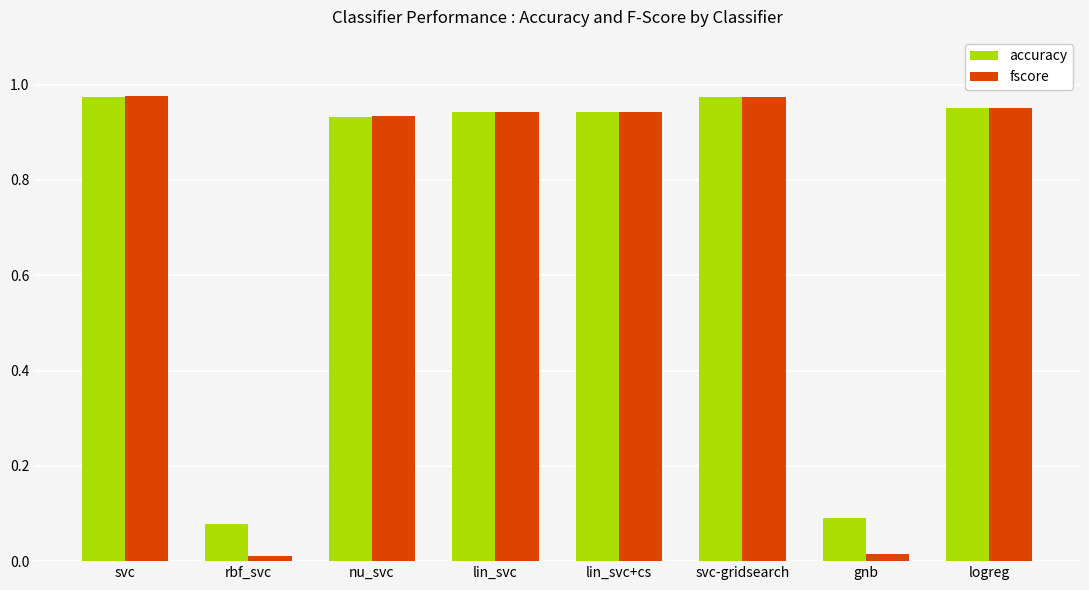

Which series has the widest spread of values?

fscore